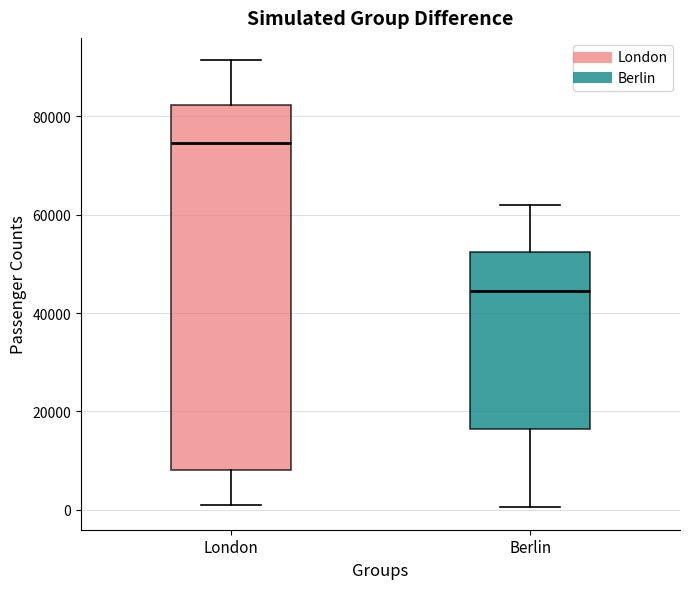

Reading left to right, transcribe this box plot: for each box, give where its median line is, the range the box spans, and where its two whiskers end, as read against the y-axis. The values are not printed on the chart, so give them approximately, as read against the axis.

London: median 74000, box 8000 to 82000, whiskers 0 to 92000
Berlin: median 44000, box 16000 to 52000, whiskers 0 to 62000